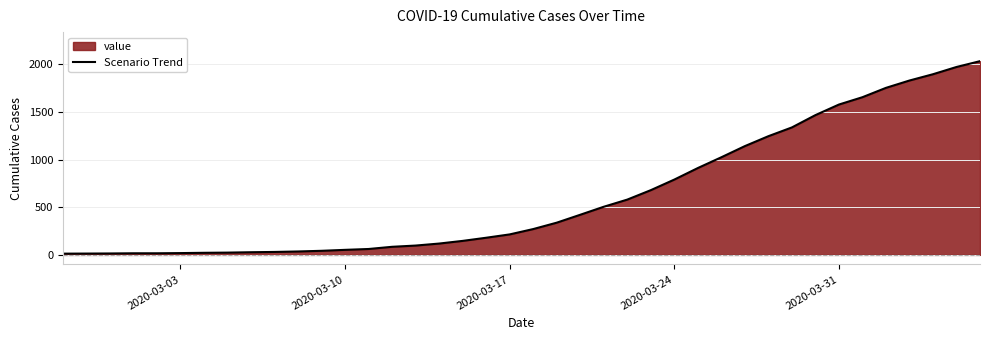

What is the maximum value shown in the chart?

2032